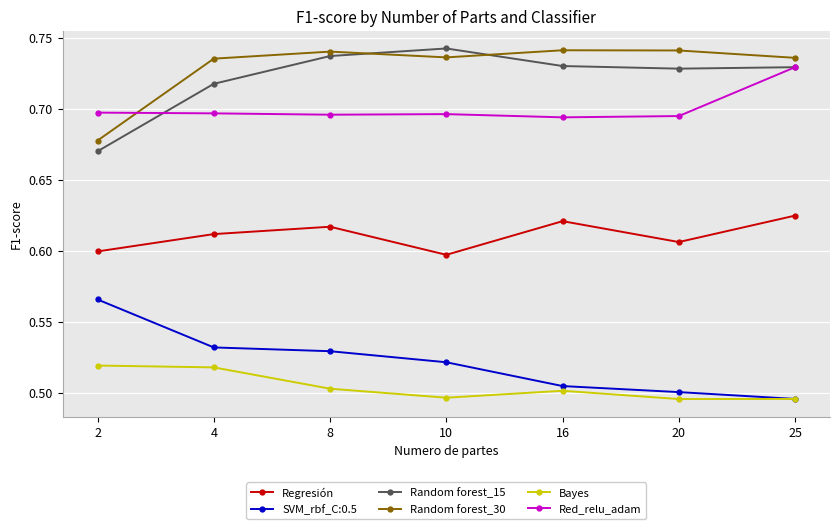

What is the total value across all series at 16?

3.8